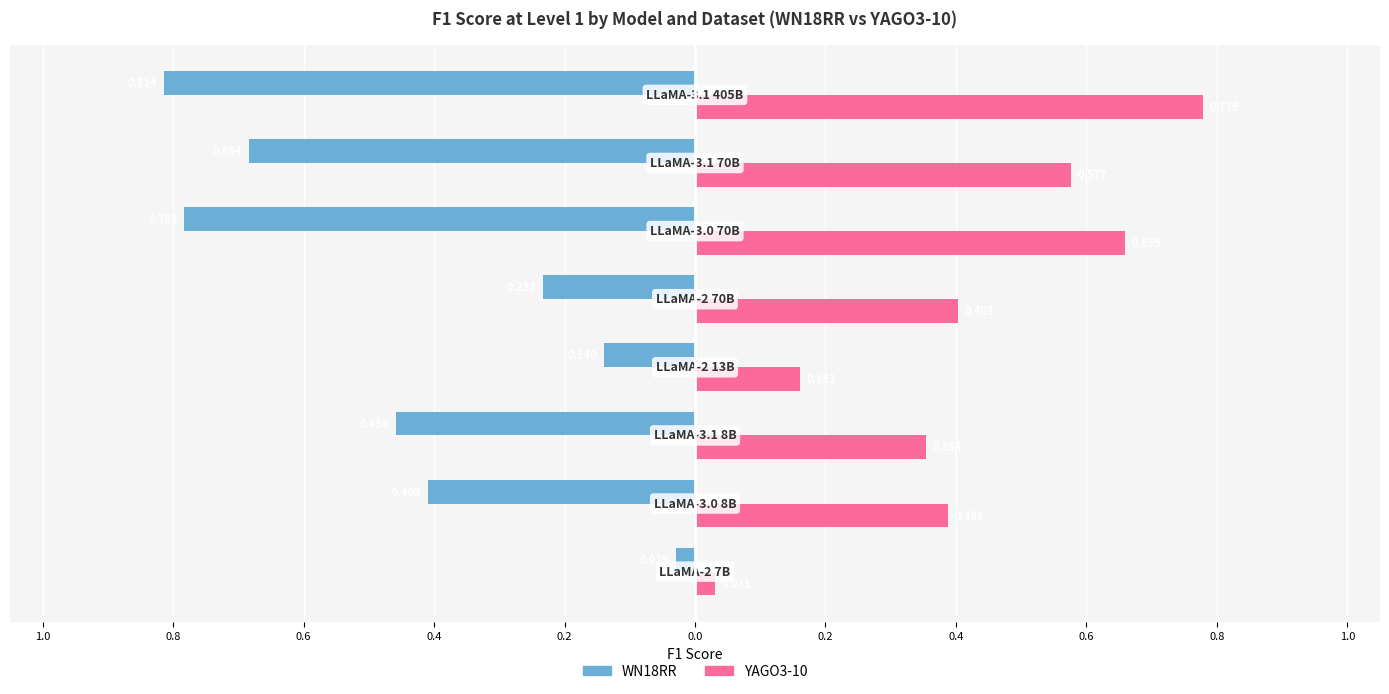

Are the bars horizontal?

Yes